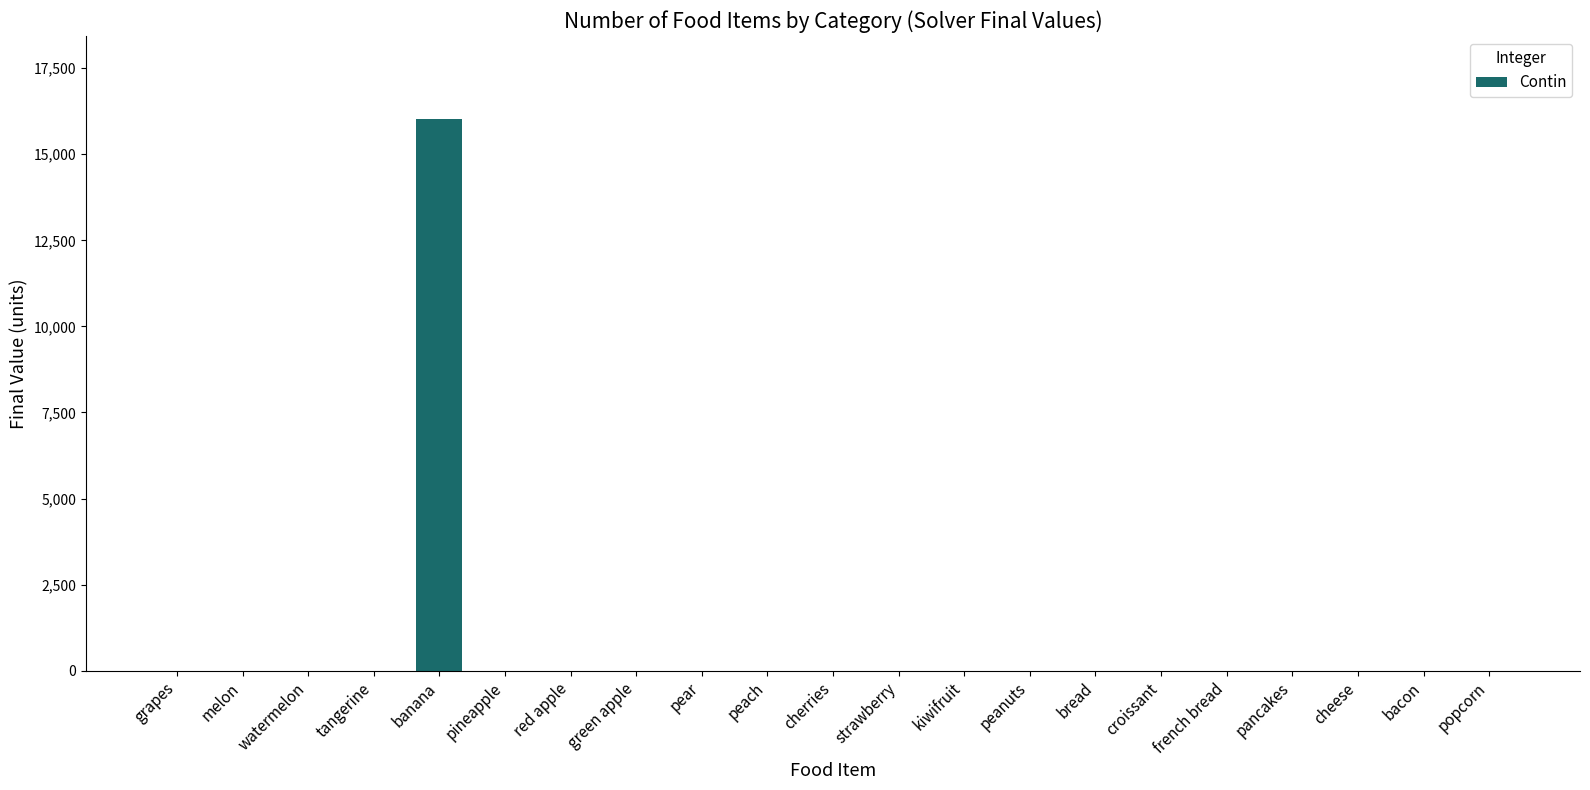

What is the sum of all values?

16030